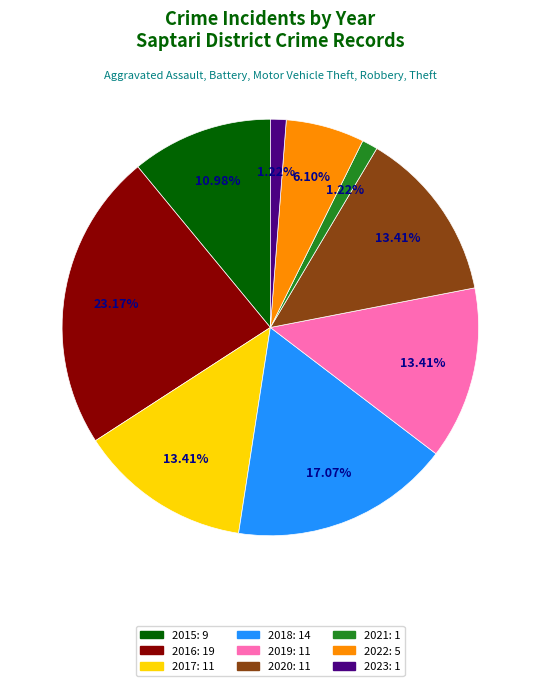

Is there a majority slice in this chart?

No